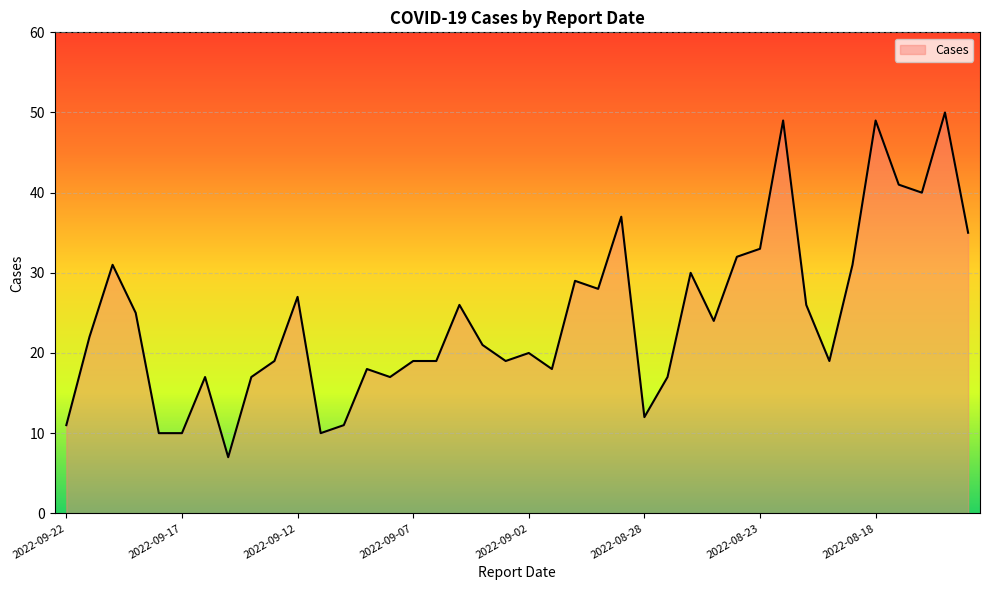

What is the difference between the maximum and minimum values?

43